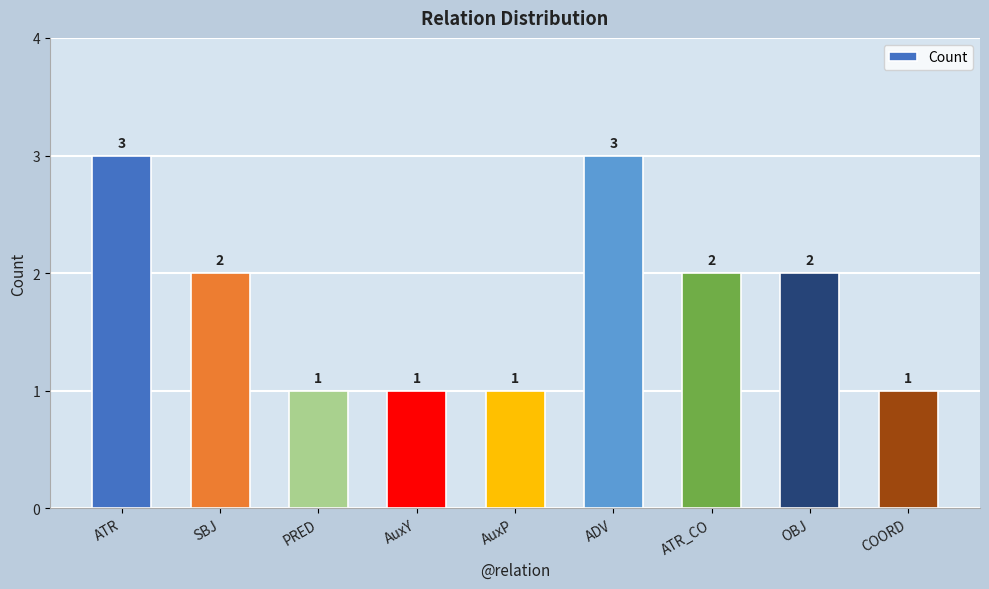

What is the approximate value at SBJ?

2